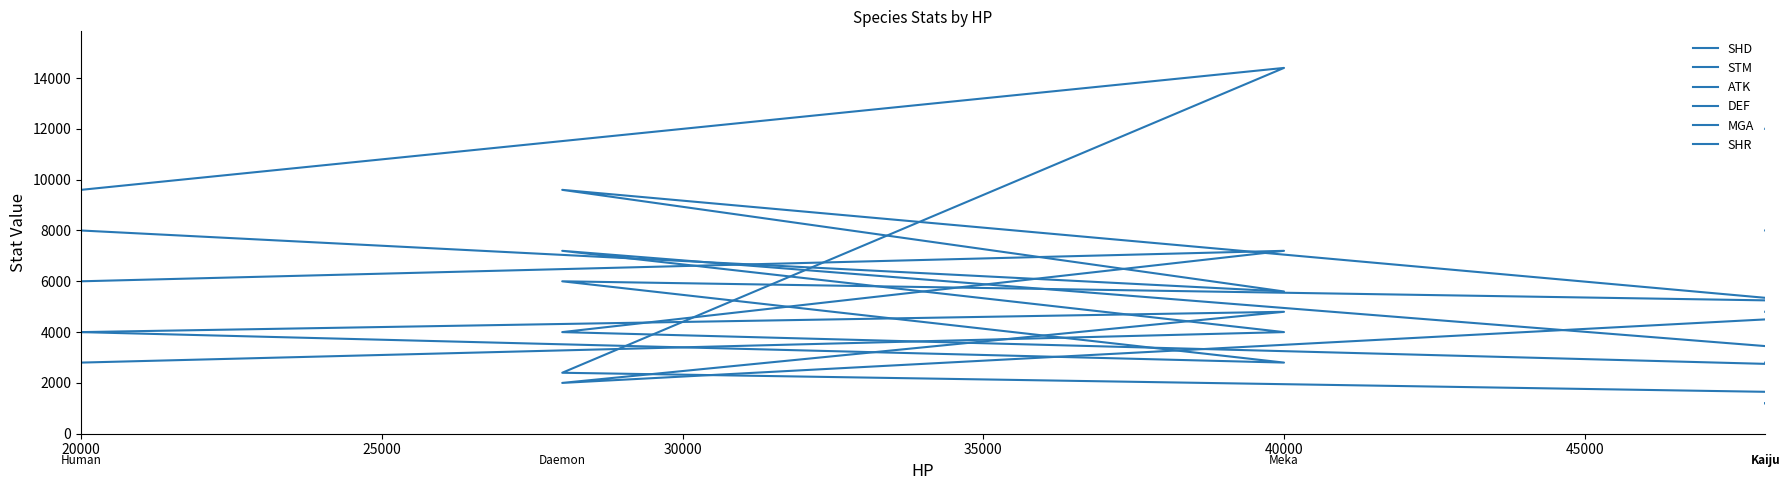

What is the minimum value shown in the chart?

1200